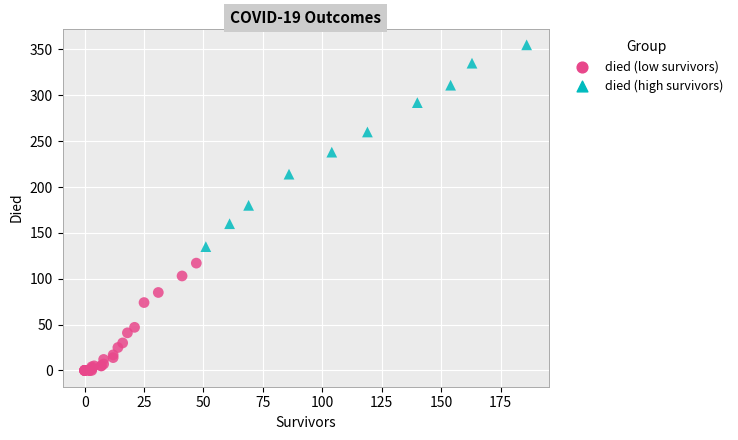

What are all the series names shown in the legend?

died (low survivors), died (high survivors)